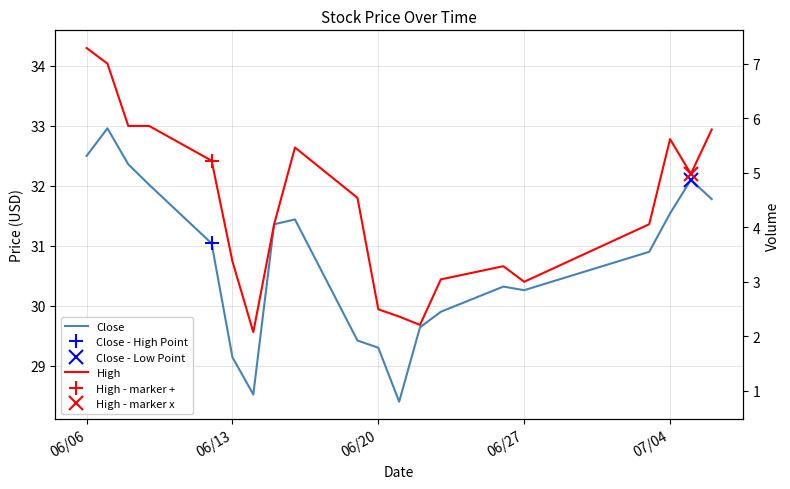

How many lines are shown in the chart?

3